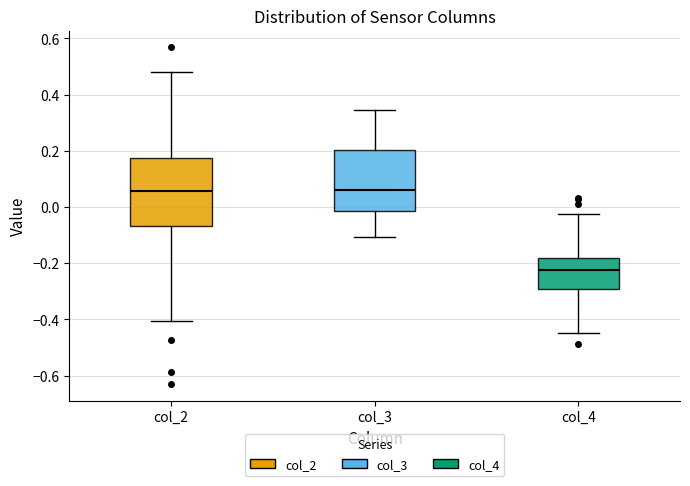

Where does the lower whisker of the box for col_3 end on the y-axis? The values are not printed on the chart, so give them approximately, as read against the axis.

-0.10